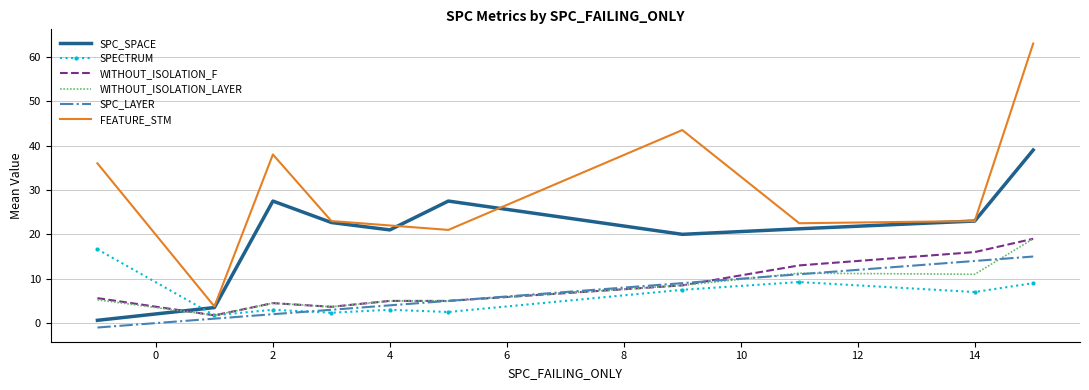

True or false: FEATURE_STM and WITHOUT_ISOLATION_LAYER intersect in this chart.

False